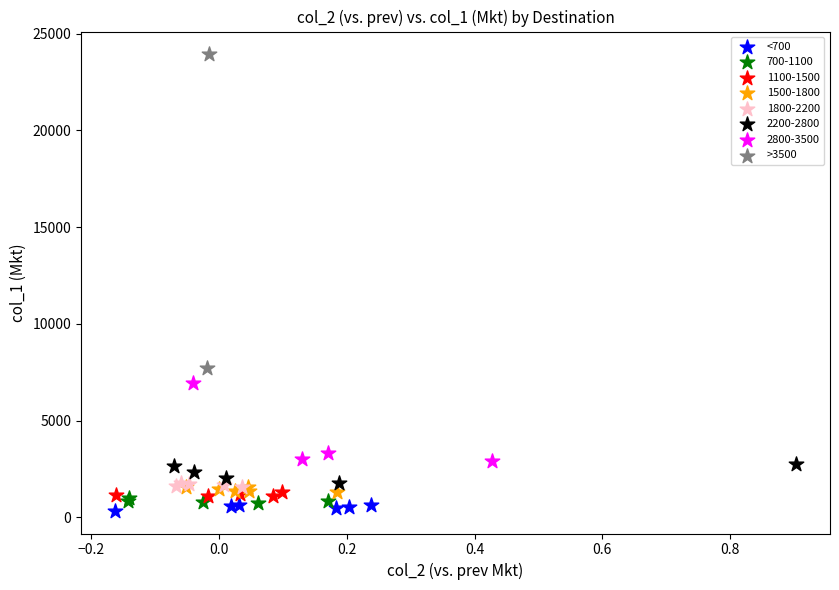

What are all the series names shown in the legend?

<700, 700-1100, 1100-1500, 1500-1800, 1800-2200, 2200-2800, 2800-3500, >3500